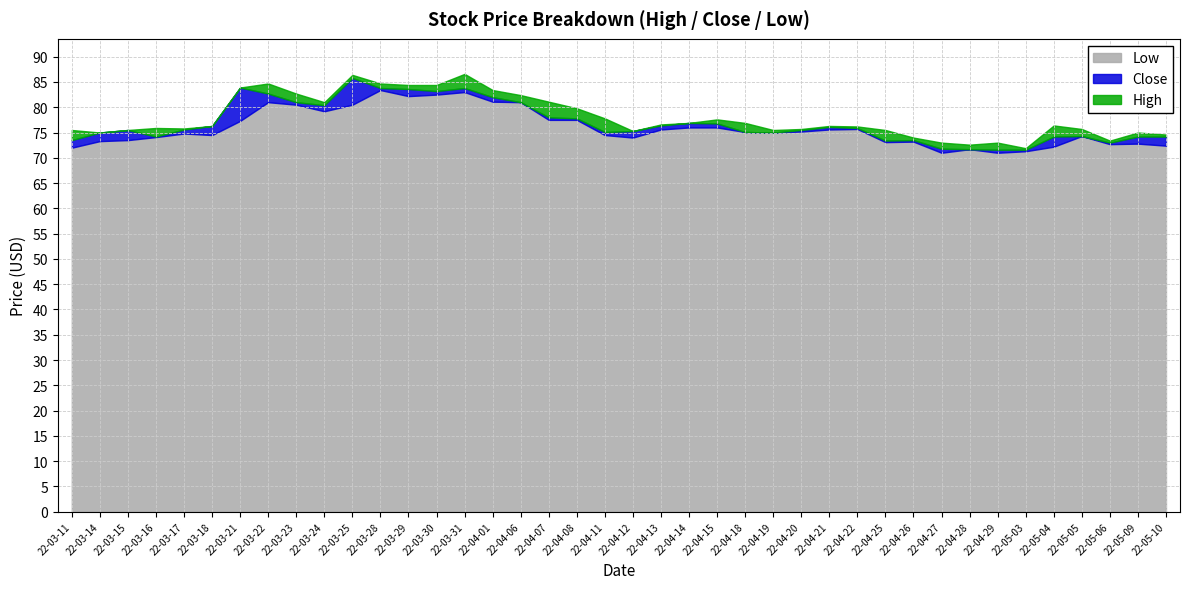

Count the number of categories in the chart.

40